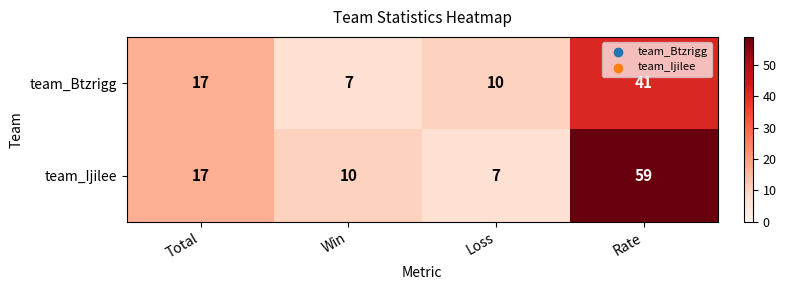

True or false: team_Ijilee has a value of 7 at Loss.

True